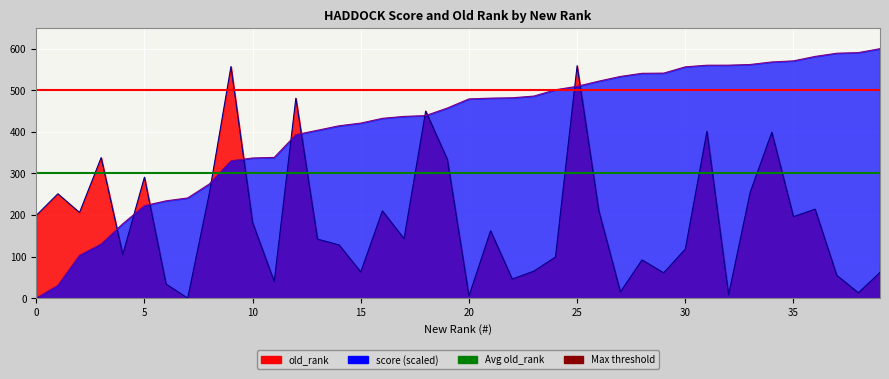

Does the chart display data point markers on the line(s)?

No